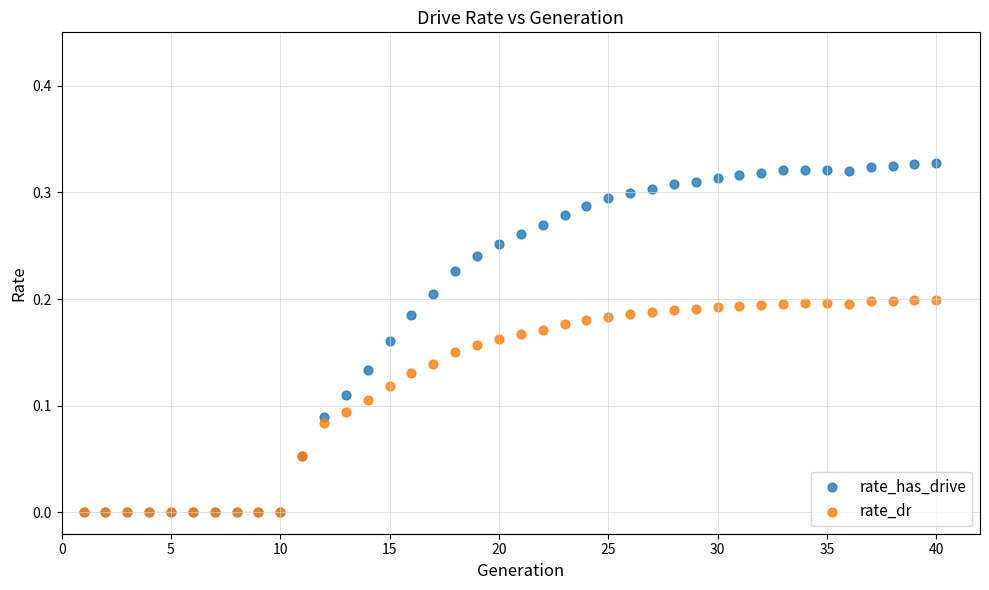

Which series reaches the maximum Y coordinate?

rate_has_drive